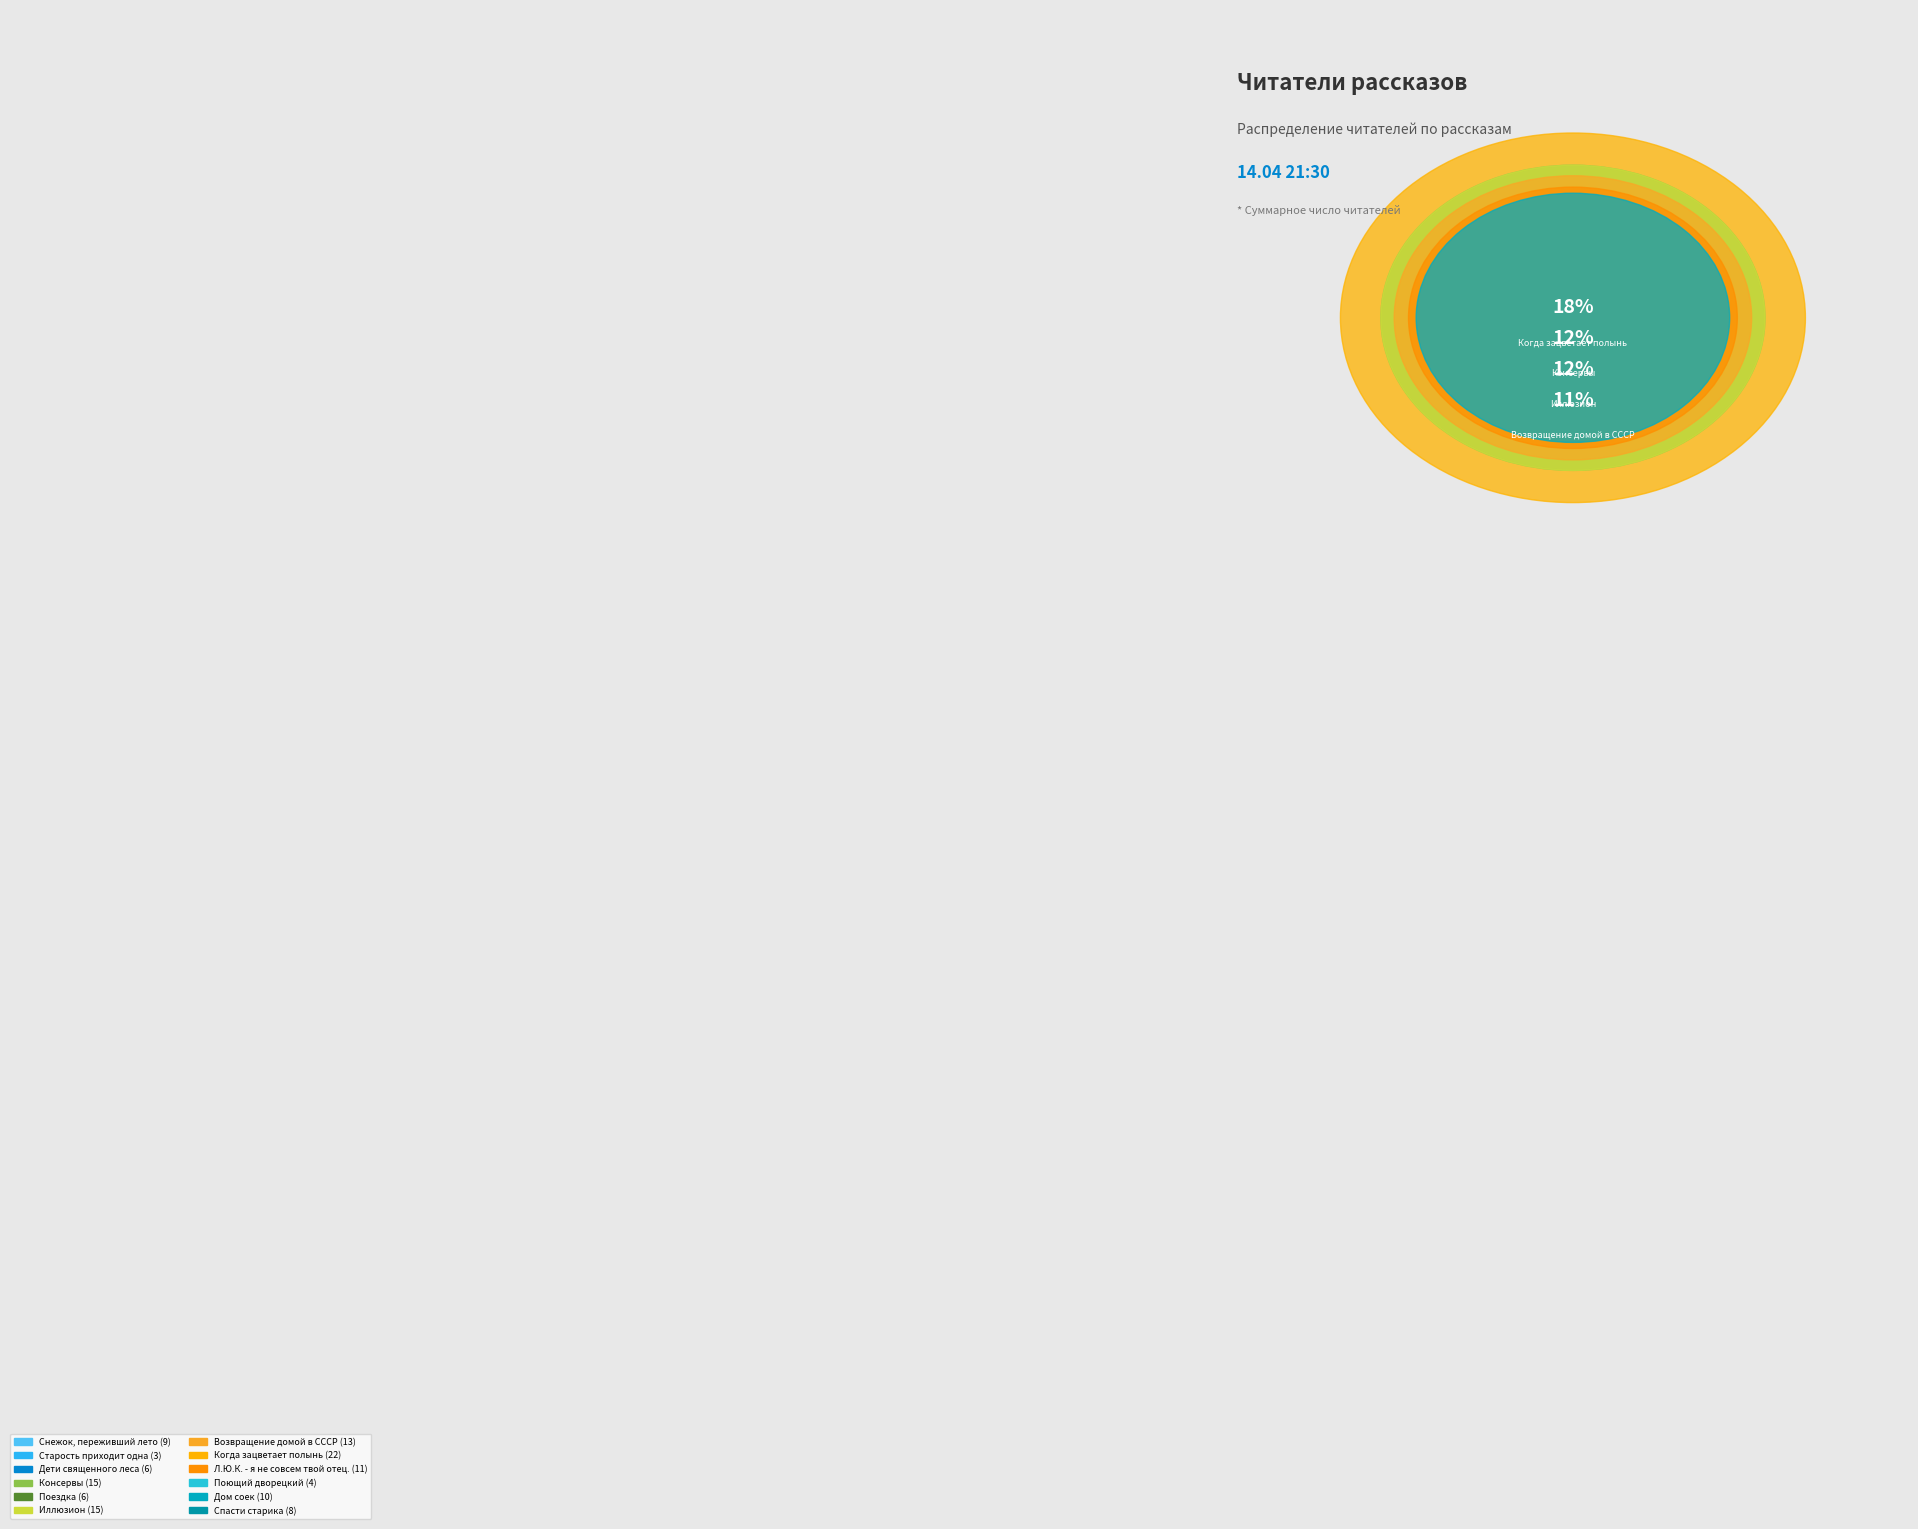

To the nearest percent, what portion does Консервы represent?

12%